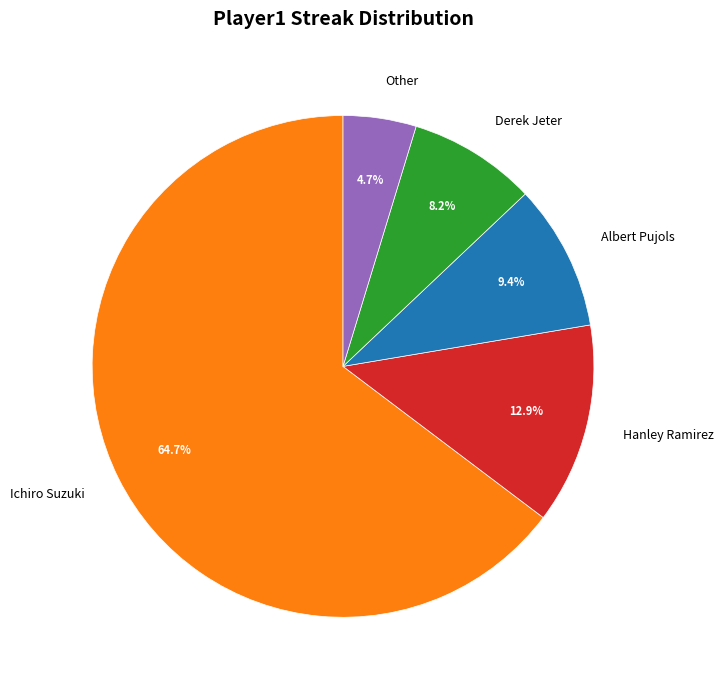

Between Albert Pujols and Ichiro Suzuki, which is larger?

Ichiro Suzuki